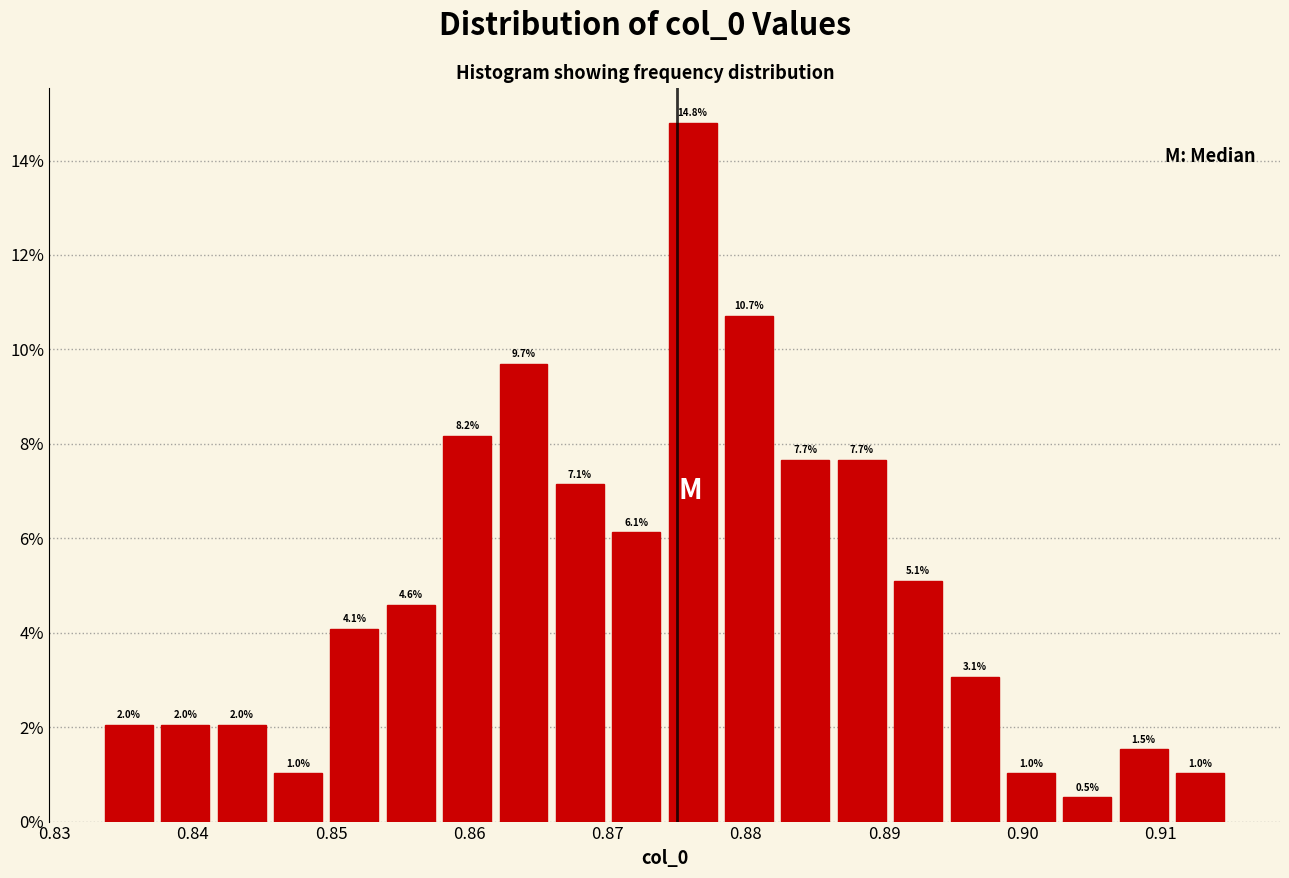

Reading left to right, transcribe this chart: for each bar, give the range it covers on the x-axis and its height. The bar edges are not printed on the chart, so give them approximately, as read against the axis.

0.833 to 0.837: 2.0
0.837 to 0.841: 2.0
0.841 to 0.846: 2.0
0.846 to 0.850: 1.0
0.850 to 0.854: 4.1
0.854 to 0.858: 4.6
0.858 to 0.862: 8.2
0.862 to 0.866: 9.7
0.866 to 0.870: 7.1
0.870 to 0.874: 6.1
0.874 to 0.878: 14.8
0.878 to 0.882: 10.7
0.882 to 0.886: 7.7
0.886 to 0.890: 7.7
0.890 to 0.895: 5.1
0.895 to 0.899: 3.1
0.899 to 0.903: 1.0
0.903 to 0.907: 0.5
0.907 to 0.911: 1.5
0.911 to 0.915: 1.0